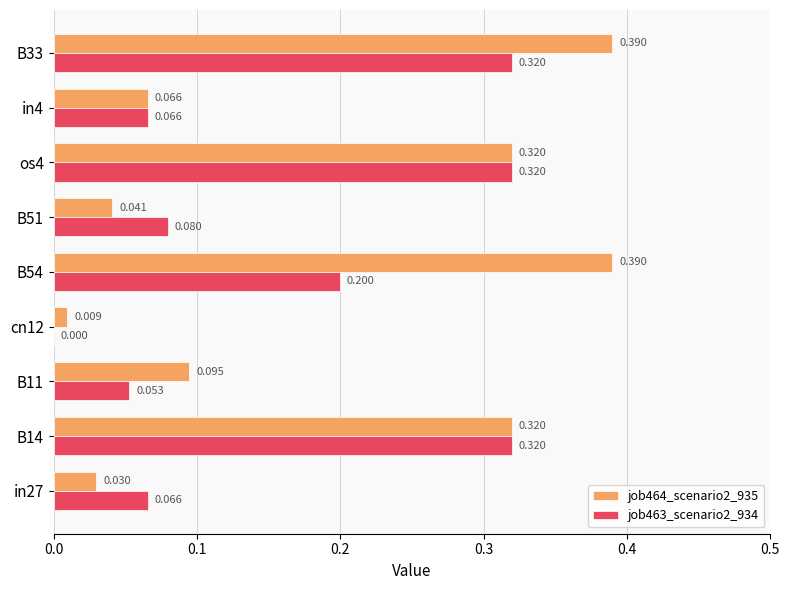

Is the value of job463_scenario2_934 at B11 greater than the value of job464_scenario2_935 at in4?

No